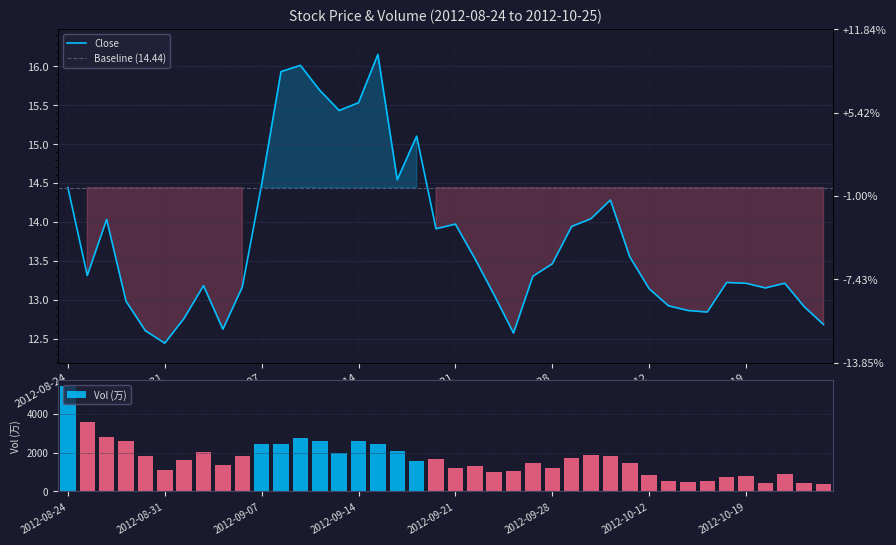

Reading left to right, what are all the values shown in this chart?

Close: 2012-08-24=14.4	2012-08-27=13.3	2012-08-28=14.0	2012-08-29=13.0	2012-08-30=12.6	2012-08-31=12.4	2012-09-03=12.8	2012-09-04=13.2	2012-09-05=12.6	2012-09-06=13.2	2012-09-07=14.5	2012-09-10=15.9	2012-09-11=16.0	2012-09-12=15.7	2012-09-13=15.4	2012-09-14=15.5	2012-09-17=16.1	2012-09-18=14.5	2012-09-19=15.1	2012-09-20=13.9	2012-09-21=14.0	2012-09-24=13.5	2012-09-25=13.1	2012-09-26=12.6	2012-09-27=13.3	2012-09-28=13.5	2012-10-08=13.9	2012-10-09=14.0	2012-10-10=14.3	2012-10-11=13.6	2012-10-12=13.1	2012-10-15=12.9	2012-10-16=12.9	2012-10-17=12.8	2012-10-18=13.2	2012-10-19=13.2	2012-10-22=13.2	2012-10-23=13.2	2012-10-24=12.9	2012-10-25=12.7
Vol: 2012-08-24=5458.8	2012-08-27=3578.8	2012-08-28=2793.5	2012-08-29=2584.2	2012-08-30=1830.8	2012-08-31=1122.5	2012-09-03=1603.5	2012-09-04=2023.4	2012-09-05=1344.8	2012-09-06=1811.3	2012-09-07=2459.0	2012-09-10=2458.9	2012-09-11=2748.5	2012-09-12=2617.9	2012-09-13=1989.7	2012-09-14=2590.6	2012-09-17=2446.6	2012-09-18=2097.7	2012-09-19=1544.0	2012-09-20=1656.5	2012-09-21=1184.0	2012-09-24=1290.7	2012-09-25=1025.3	2012-09-26=1071.6	2012-09-27=1471.4	2012-09-28=1218.6	2012-10-08=1707.7	2012-10-09=1852.1	2012-10-10=1810.6	2012-10-11=1485.3	2012-10-12=851.6	2012-10-15=559.9	2012-10-16=501.1	2012-10-17=509.6	2012-10-18=719.5	2012-10-19=816.2	2012-10-22=419.6	2012-10-23=896.3	2012-10-24=435.2	2012-10-25=404.1